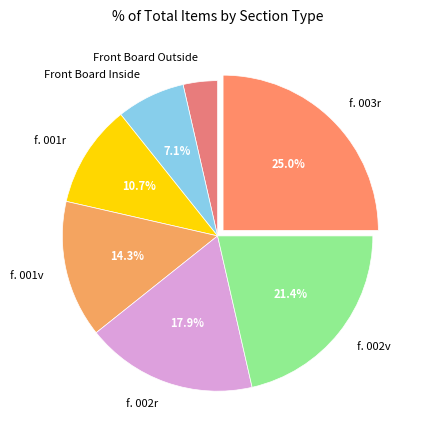

How many slices are in this pie chart?

7